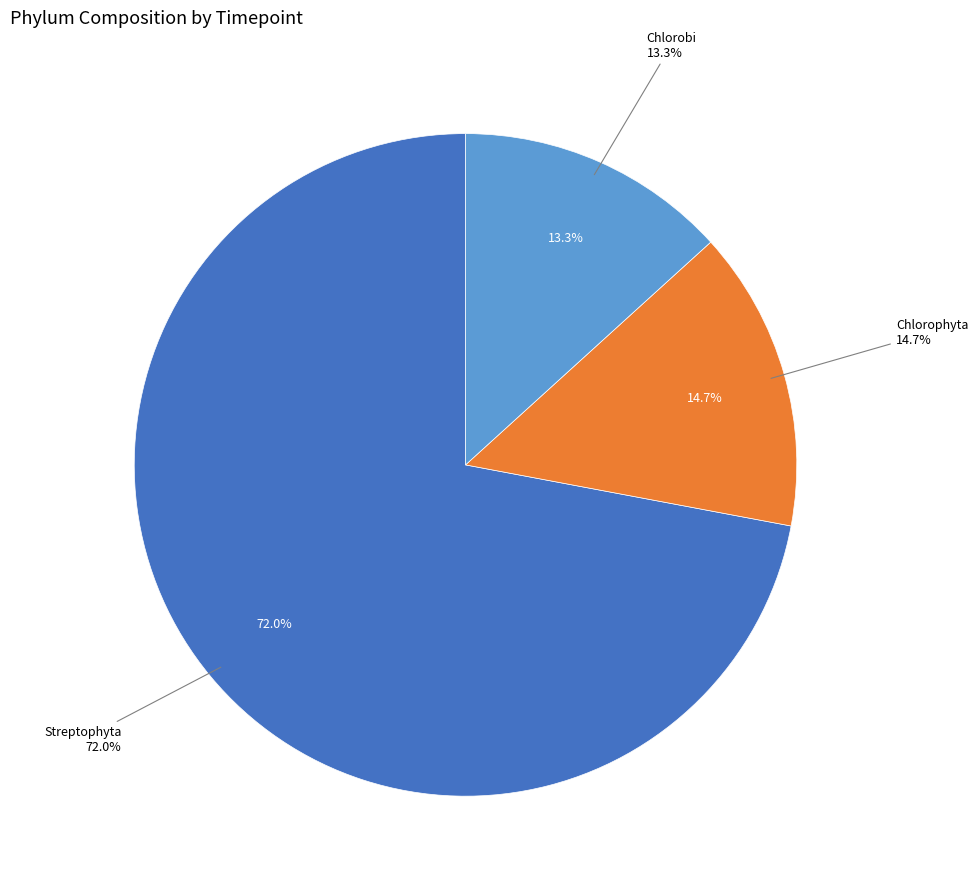

The Dinophyceae slice represents 0% of the pie. True or false?

True